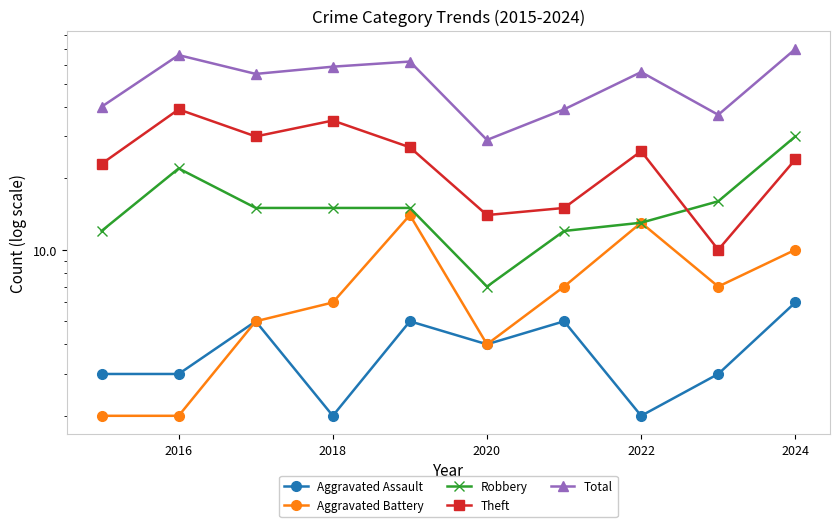

True or false: Aggravated Assault and Theft cross at least once.

False